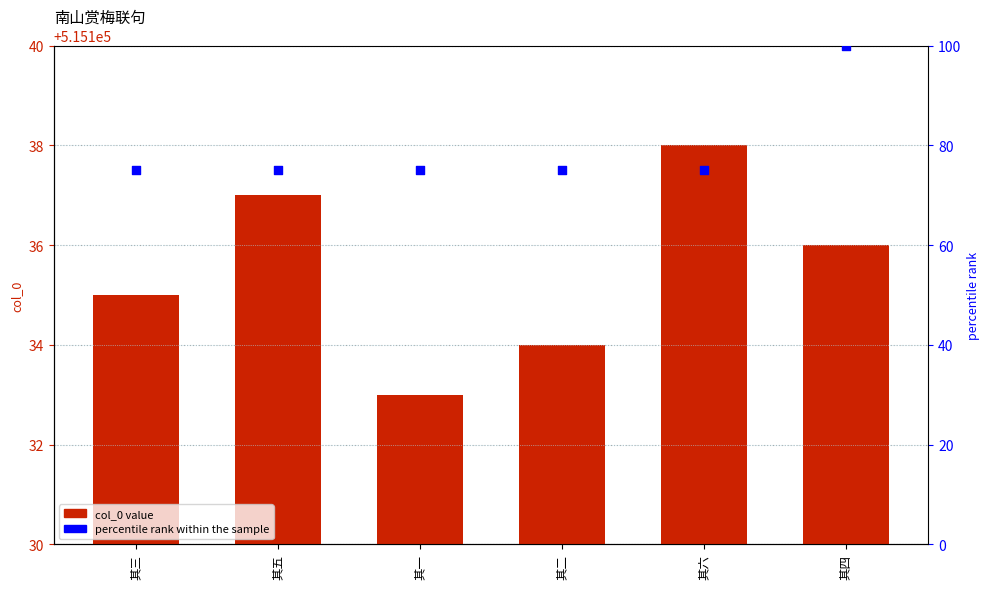

What are all the series names shown in the legend?

col_0, percentile rank within the sample